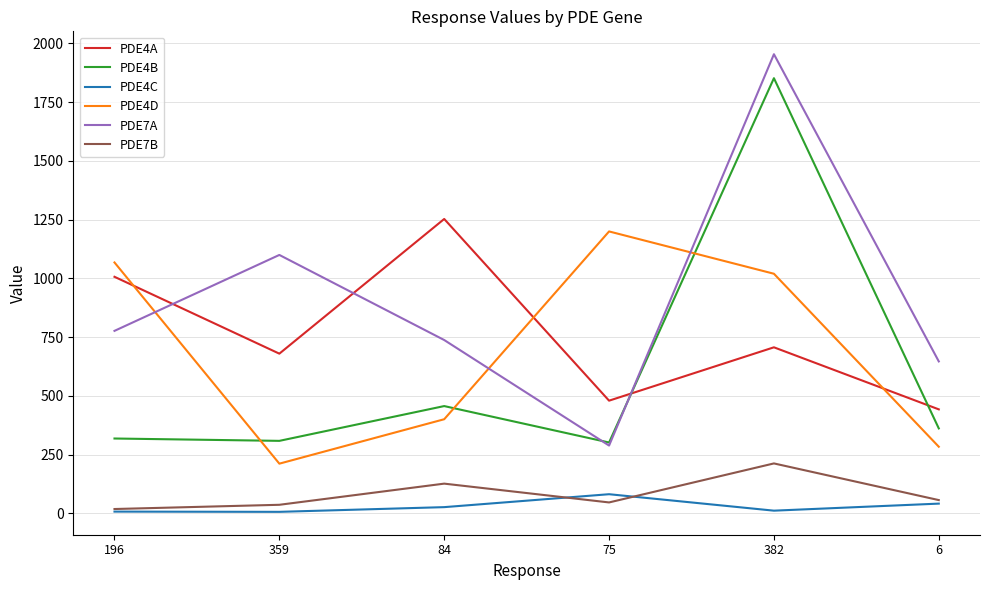

What is the sum of all PDE4A values?

4570